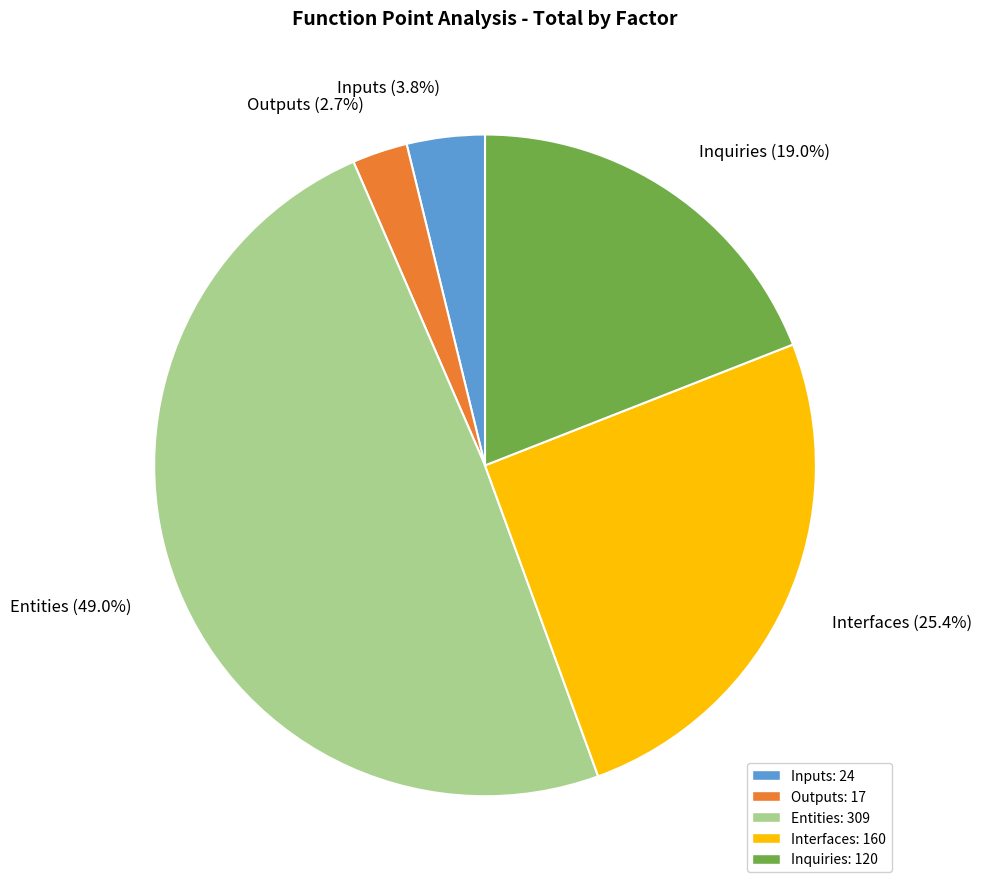

Which category has the biggest portion of the pie?

Entities